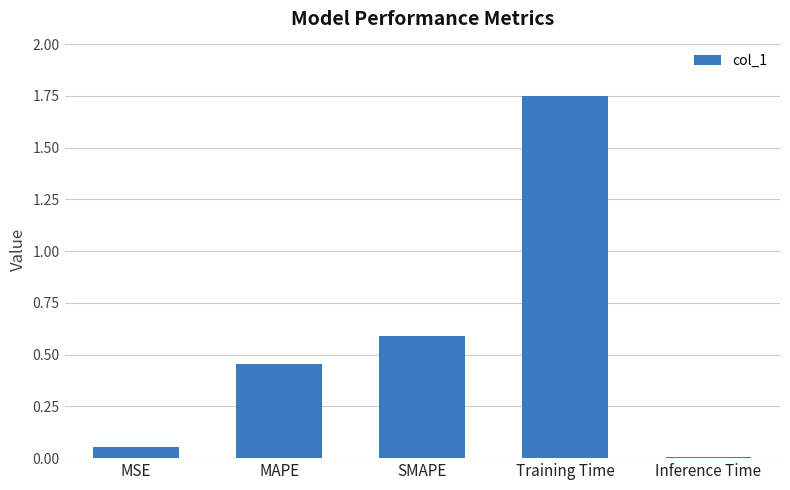

What is the sum of the values at Inference Time and Training Time?

1.8